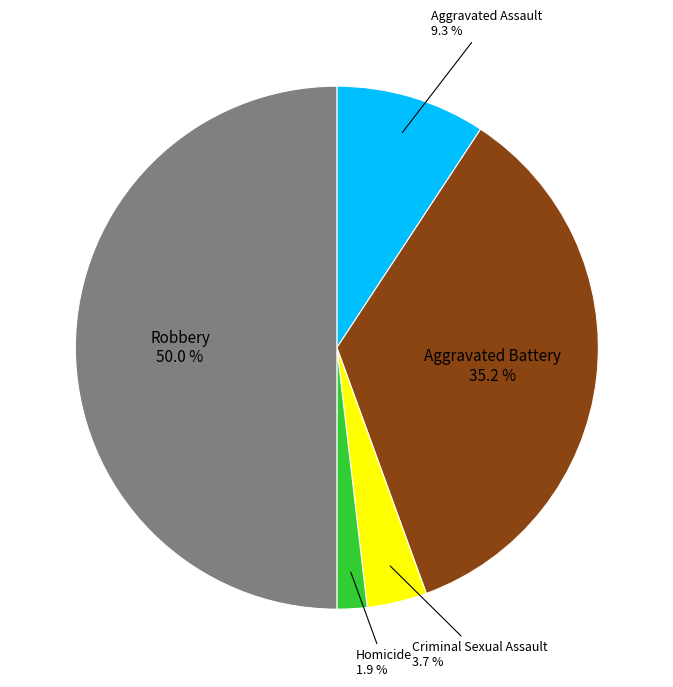

Which slice is the largest?

Robbery